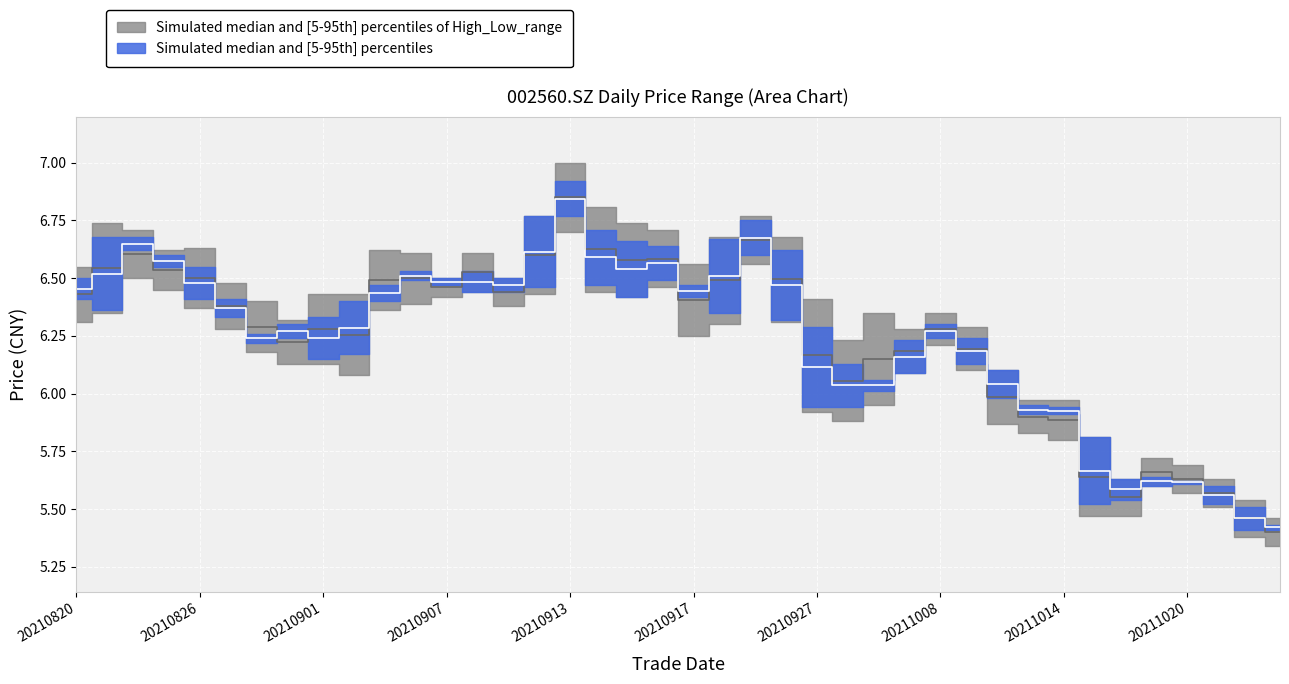

Rank the categories by low value from highest to lowest.

20210913, 20210923, 20210824, 20210910, 20210914, 20210825, 20210916, 20210915, 20210823, 20210906, 20210922, 20210908, 20210907, 20210826, 20210909, 20210924, 20210820, 20210917, 20210903, 20210827, 20210902, 20210831, 20211008, 20210830, 20210901, 20211011, 20210930, 20210927, 20211012, 20210928, 20210929, 20211013, 20211014, 20211015, 20211019, 20211020, 20211018, 20211021, 20211022, 20211025